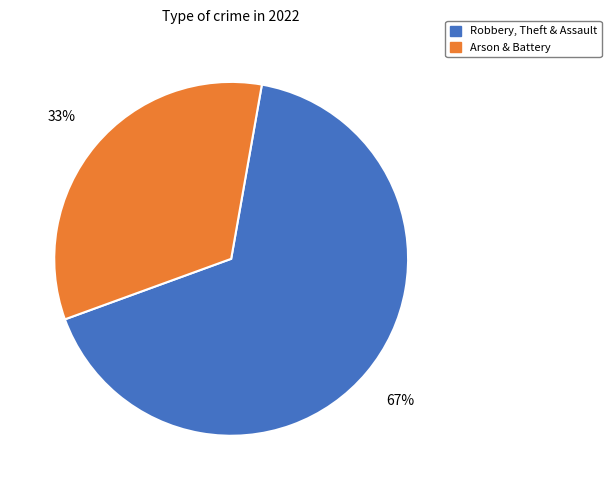

To the nearest percent, what percentage of the pie is Arson & Battery?

33%